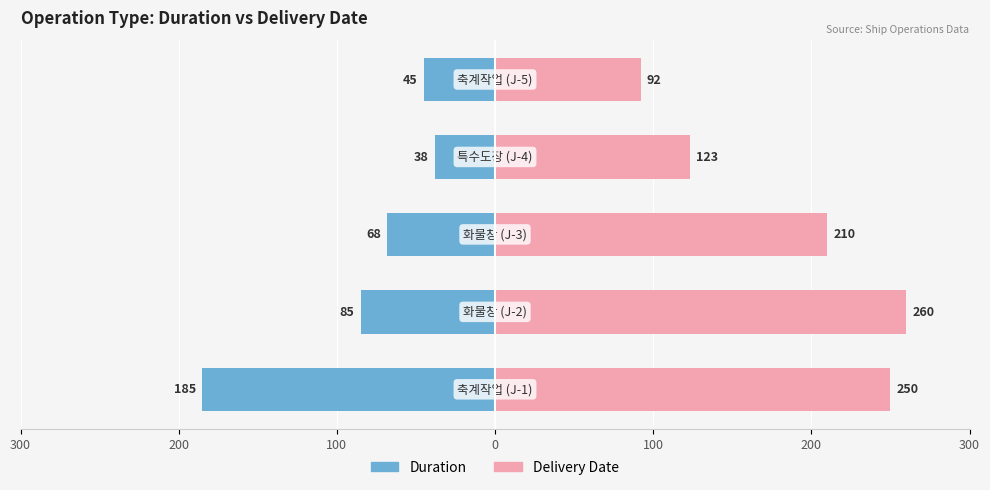

Are the bars horizontal?

Yes